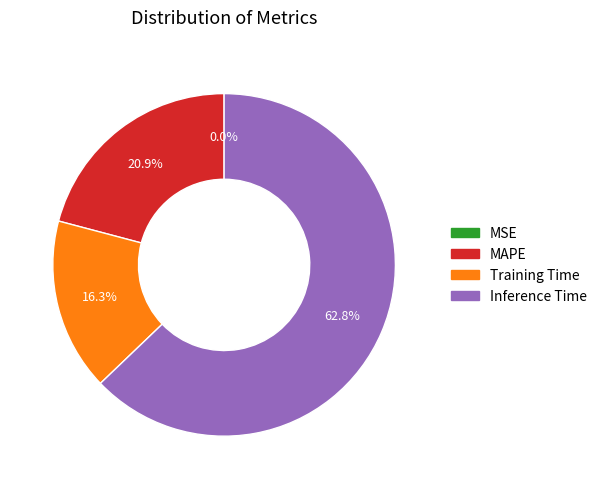

Does any single category account for the majority?

Yes